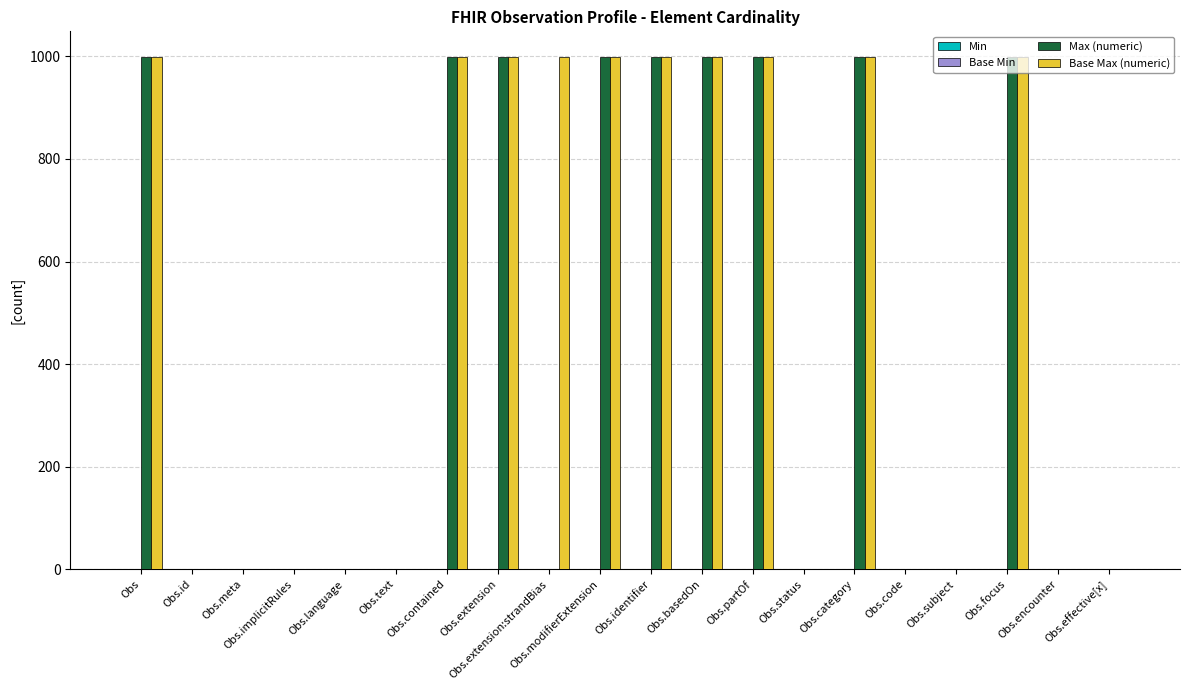

Between Obs.extension:strandBias and Obs.category, which series saw the biggest shift?

Max (numeric)